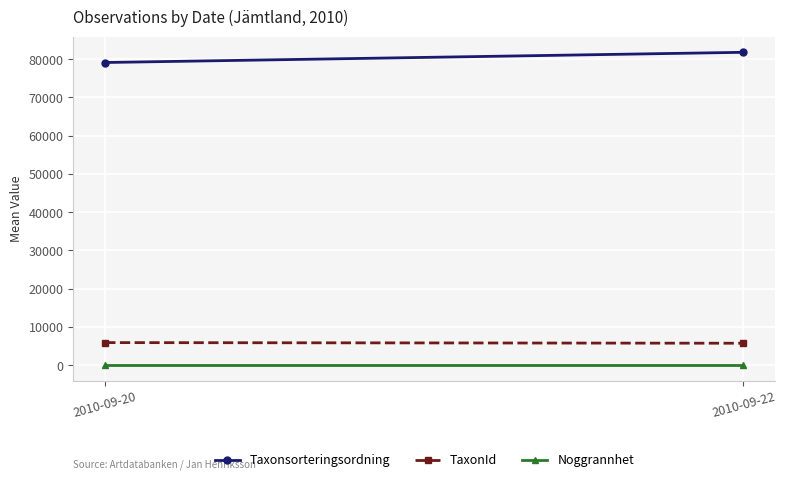

Reading left to right, extract all data points from this chart.

Taxonsorteringsordning: 2010-09-20=79129.4	2010-09-22=81796.5
TaxonId: 2010-09-20=5905.2	2010-09-22=5736.8
Noggrannhet: 2010-09-20=5.0	2010-09-22=5.0